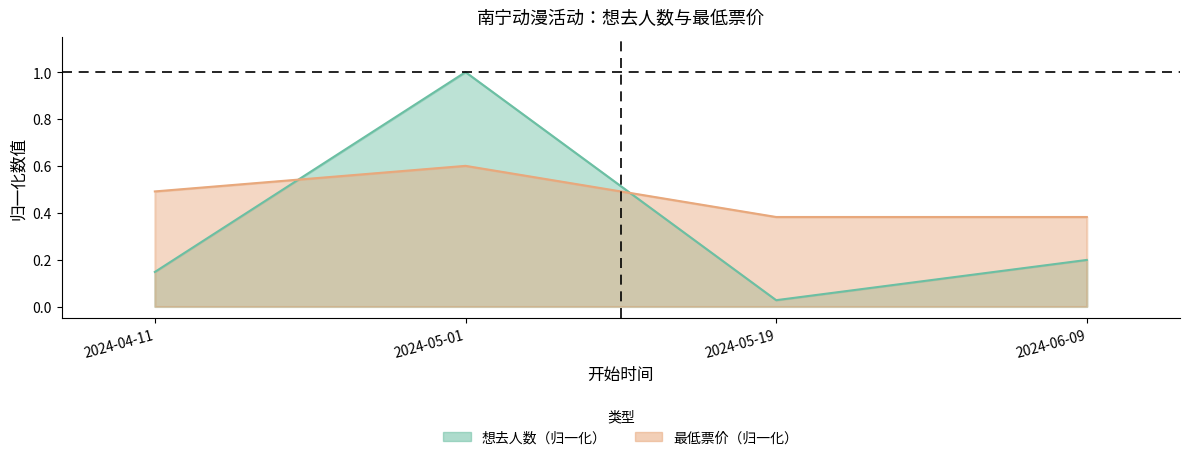

At which category is the sum across all series the highest?

2024-05-01